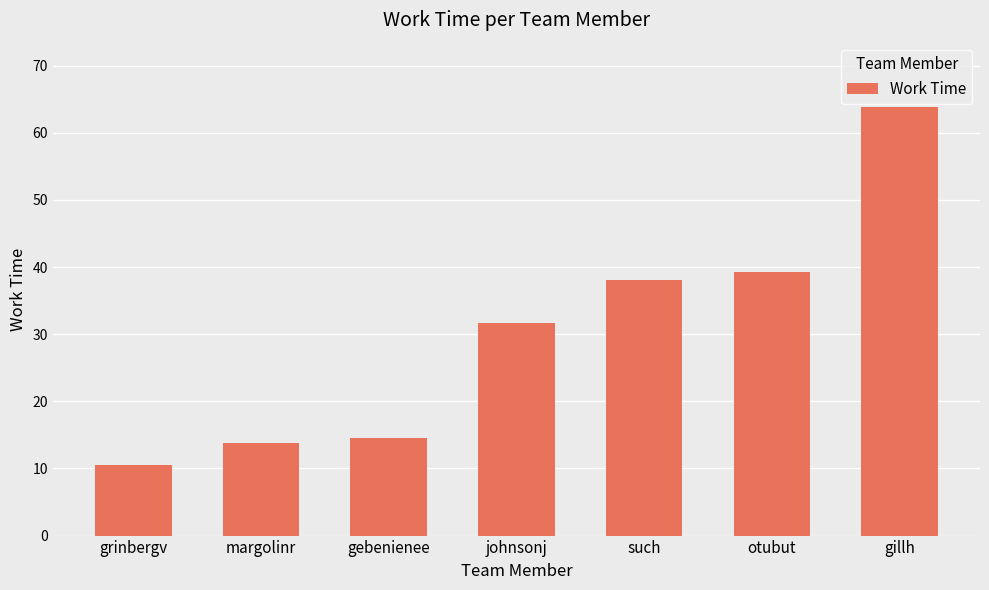

Read the value at gillh.

63.9